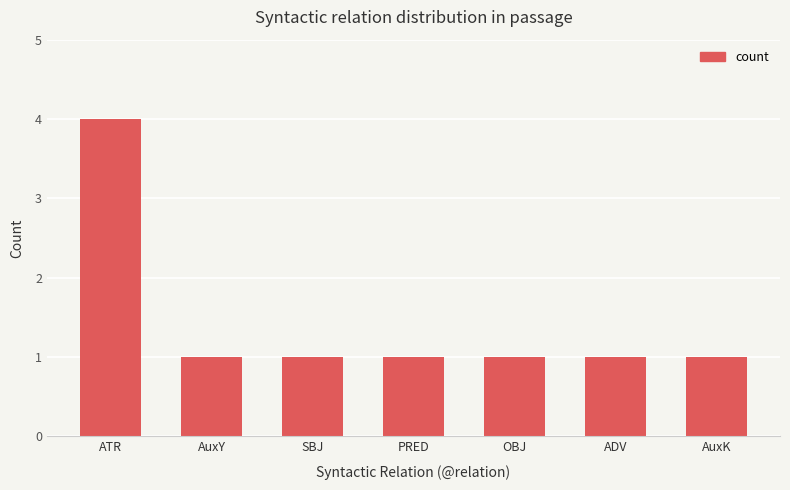

What is the sum of all values?

10